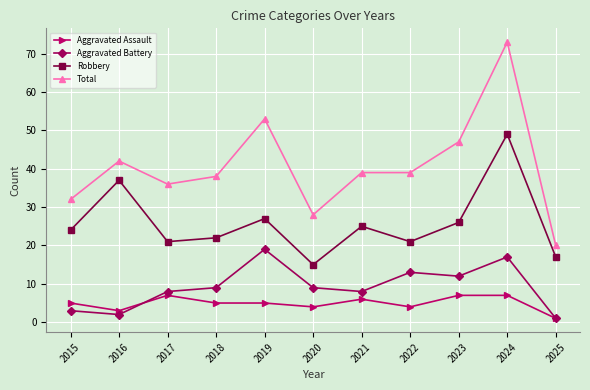

True or false: Robbery and Aggravated Assault intersect in this chart.

False